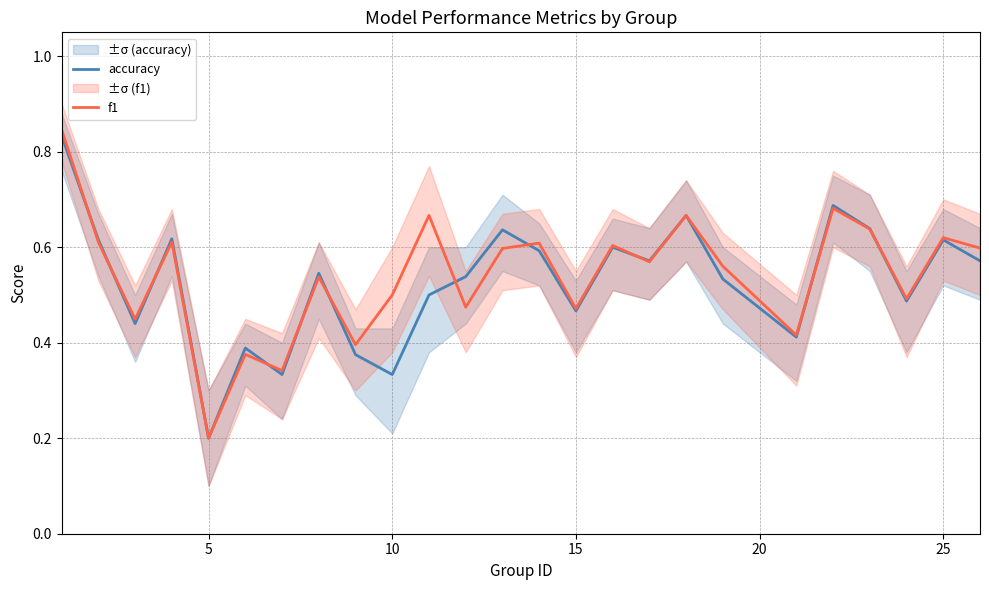

At which label does f1 reach its minimum?

5